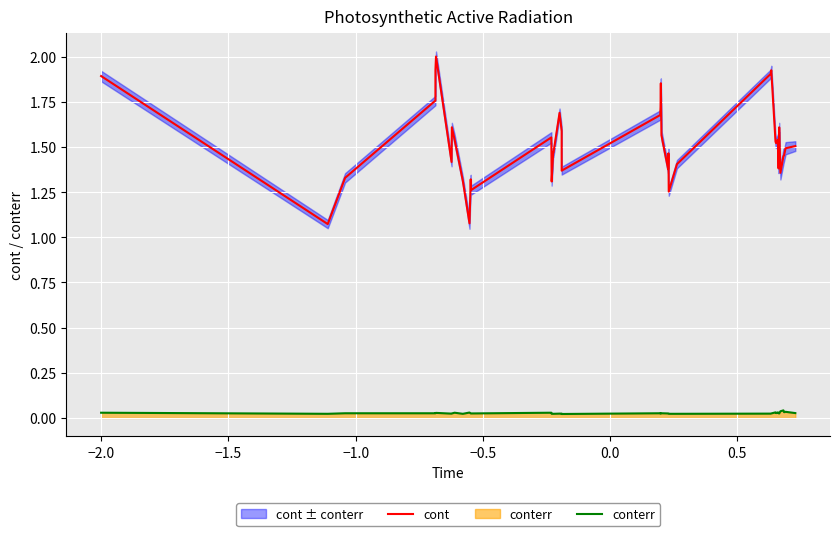

True or false: conterr and cont intersect in this chart.

False